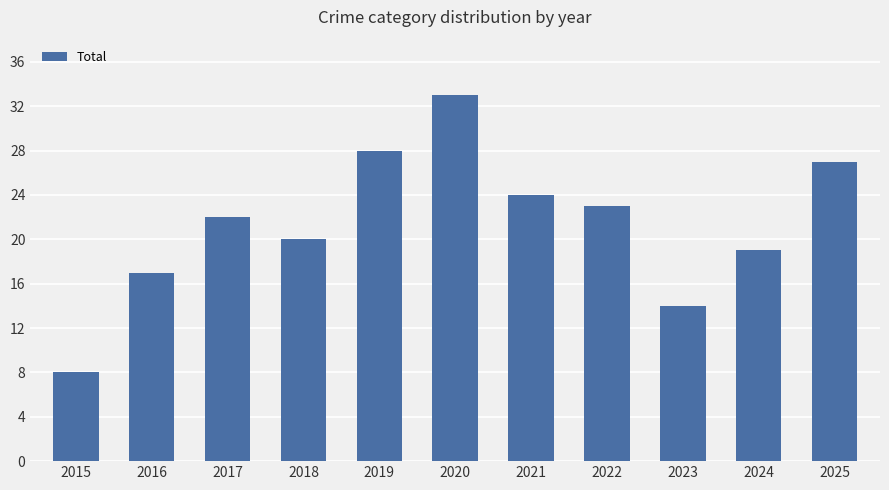

Is it true that the value at 2018 is 20?

True